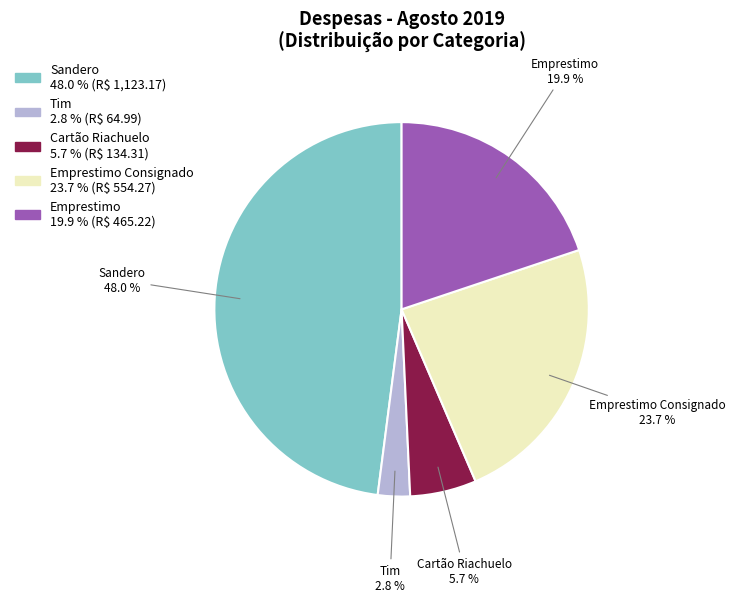

Count the number of slices in the pie.

5